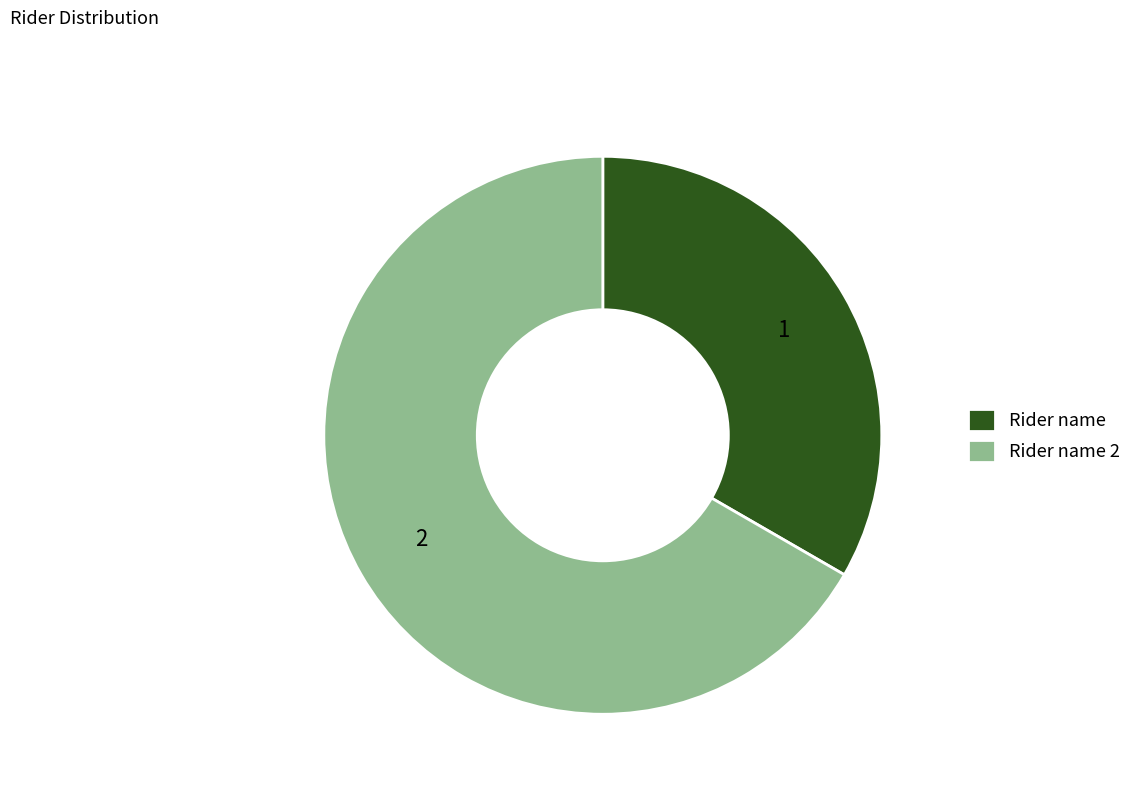

Which category has the smallest portion of the pie?

Rider name